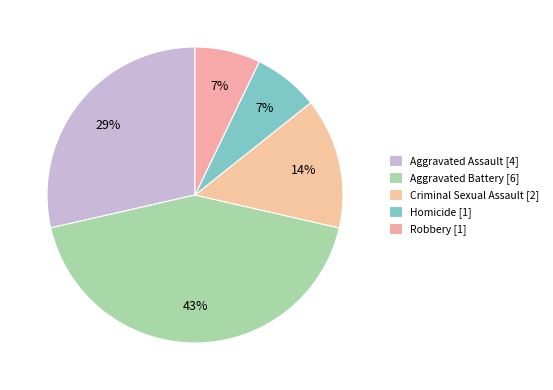

The Homicide slice represents 15% of the pie. True or false?

False